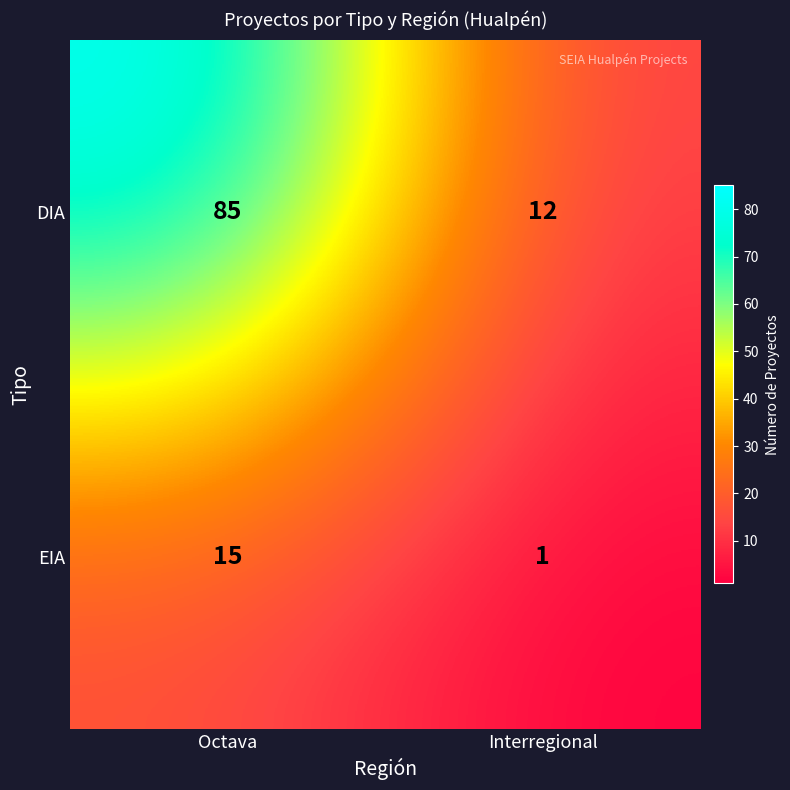

At how many categories does at least one series exceed 10?

2